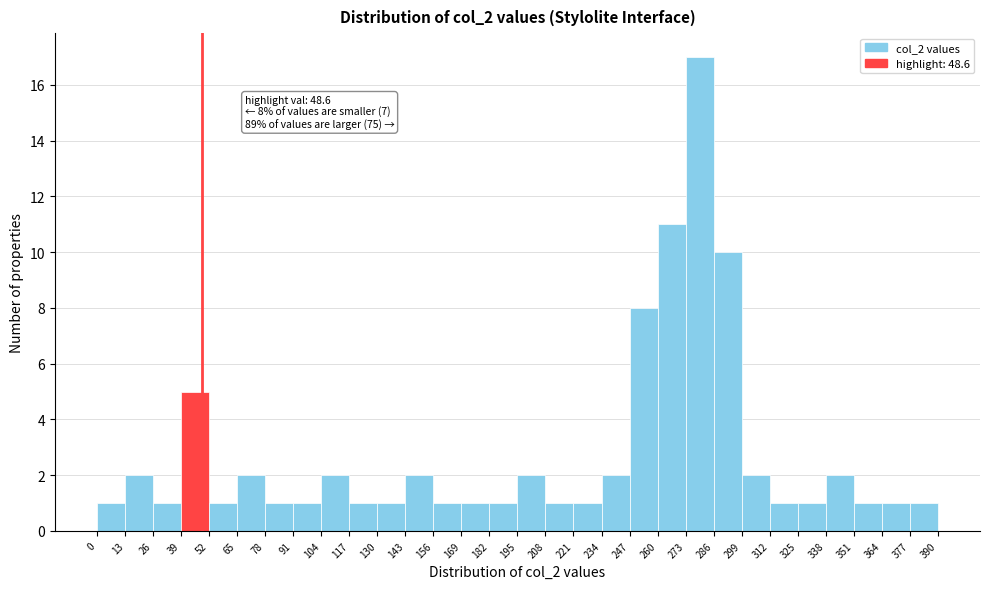

Over which range of the x-axis is the bar tallest?

273 to 286